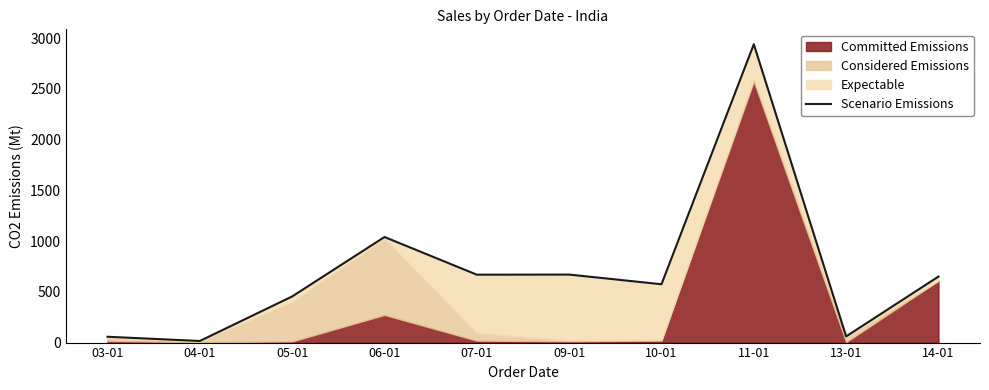

How many categories are shown in the chart?

10